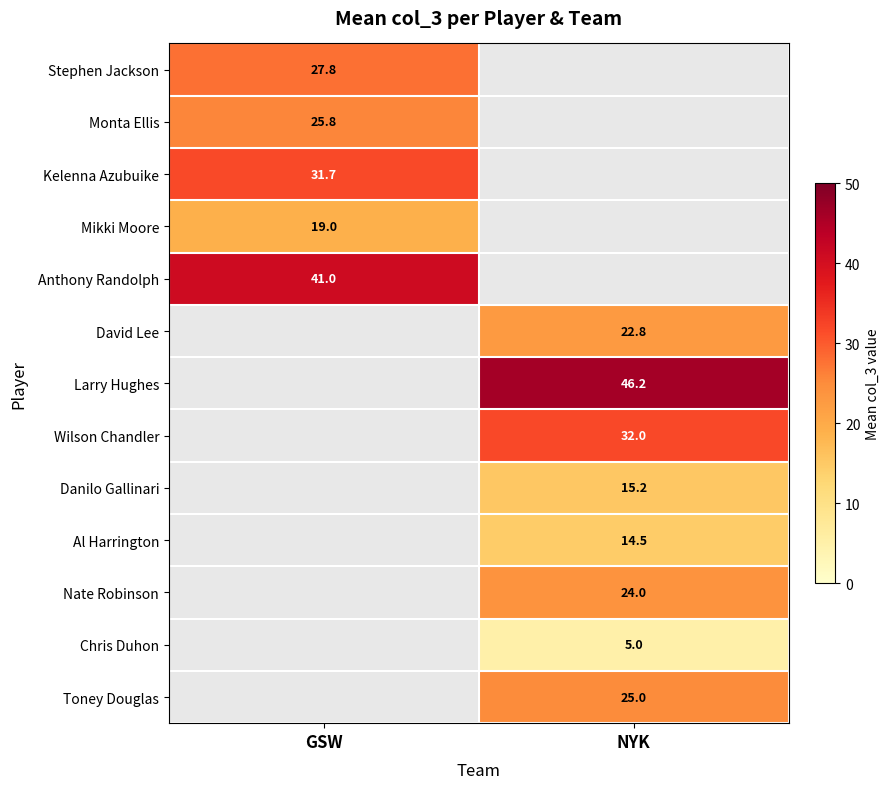

Is it true that David Lee equals 22.8 at NYK?

True